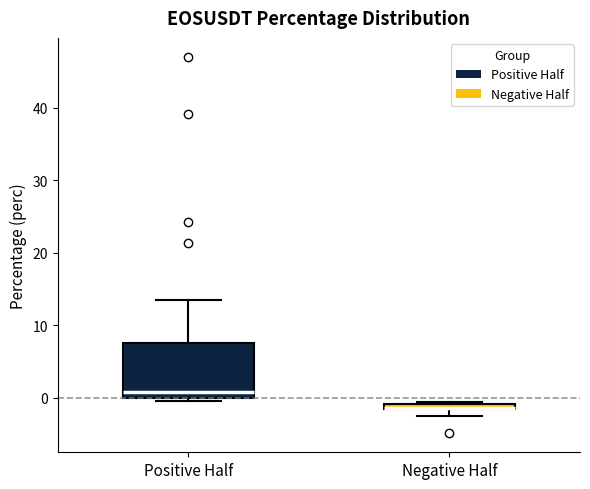

Which box is the tallest, from its lower edge to its upper edge?

Positive Half